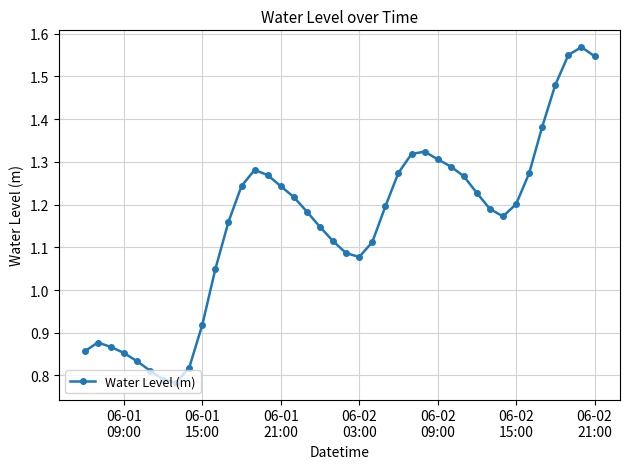

How many lines are shown in the chart?

1